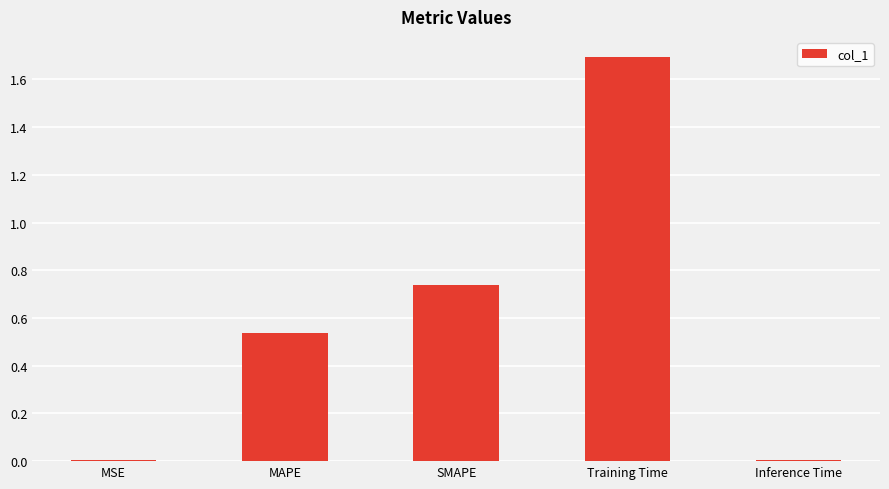

What is the difference between the maximum and minimum values?

1.7